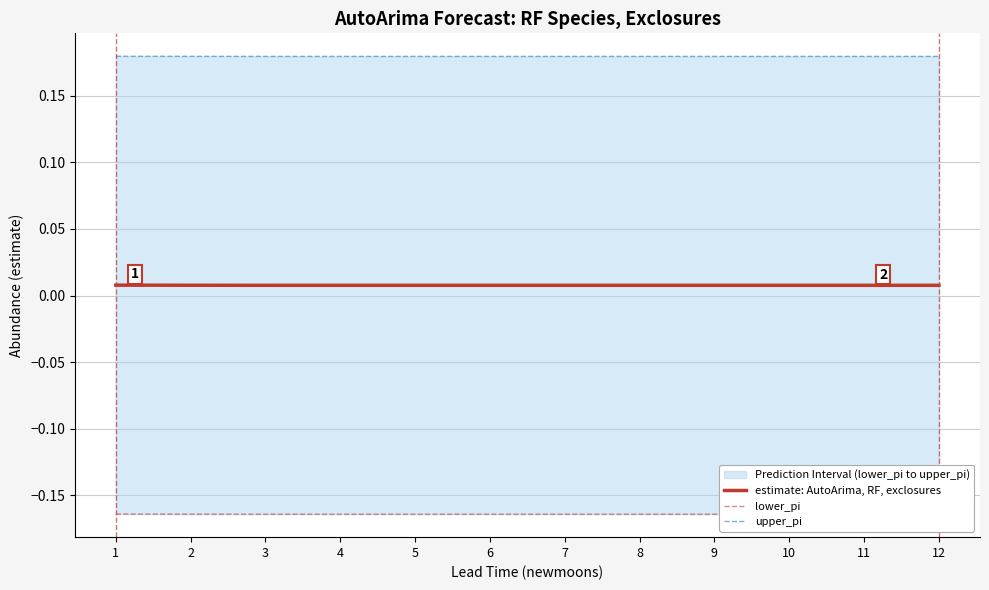

Reading left to right, transcribe all the data shown in this chart.

estimate: AutoArima, RF, exclosures: 1=0.0	2=0.0	3=0.0	4=0.0	5=0.0	6=0.0	7=0.0	8=0.0	9=0.0	10=0.0	11=0.0	12=0.0
lower_pi: 1=-0.2	2=-0.2	3=-0.2	4=-0.2	5=-0.2	6=-0.2	7=-0.2	8=-0.2	9=-0.2	10=-0.2	11=-0.2	12=-0.2
upper_pi: 1=0.2	2=0.2	3=0.2	4=0.2	5=0.2	6=0.2	7=0.2	8=0.2	9=0.2	10=0.2	11=0.2	12=0.2